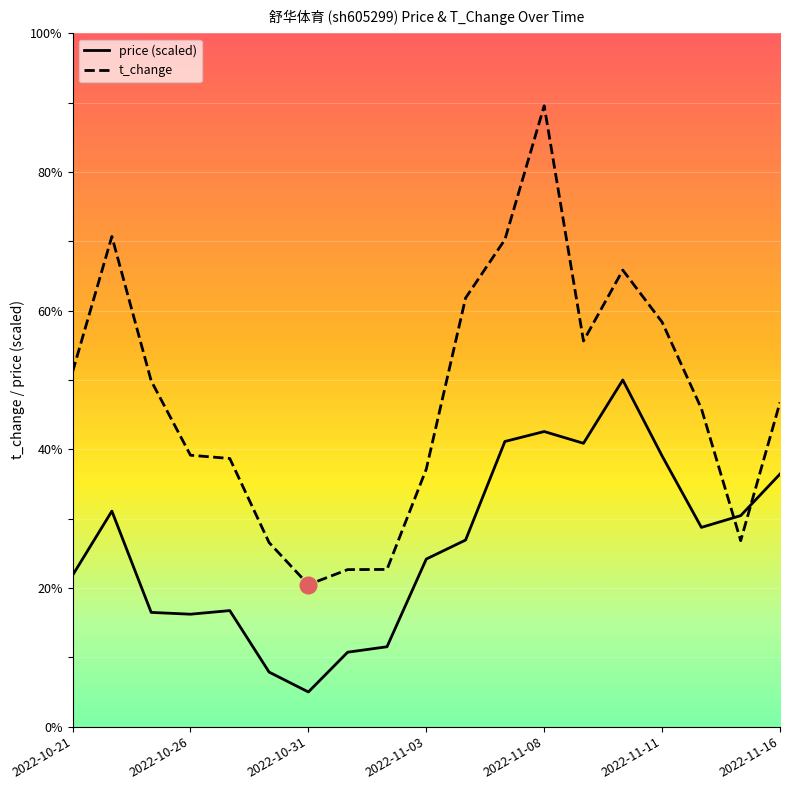

What is the difference between the highest and lowest values at 2022-11-04?

14.0